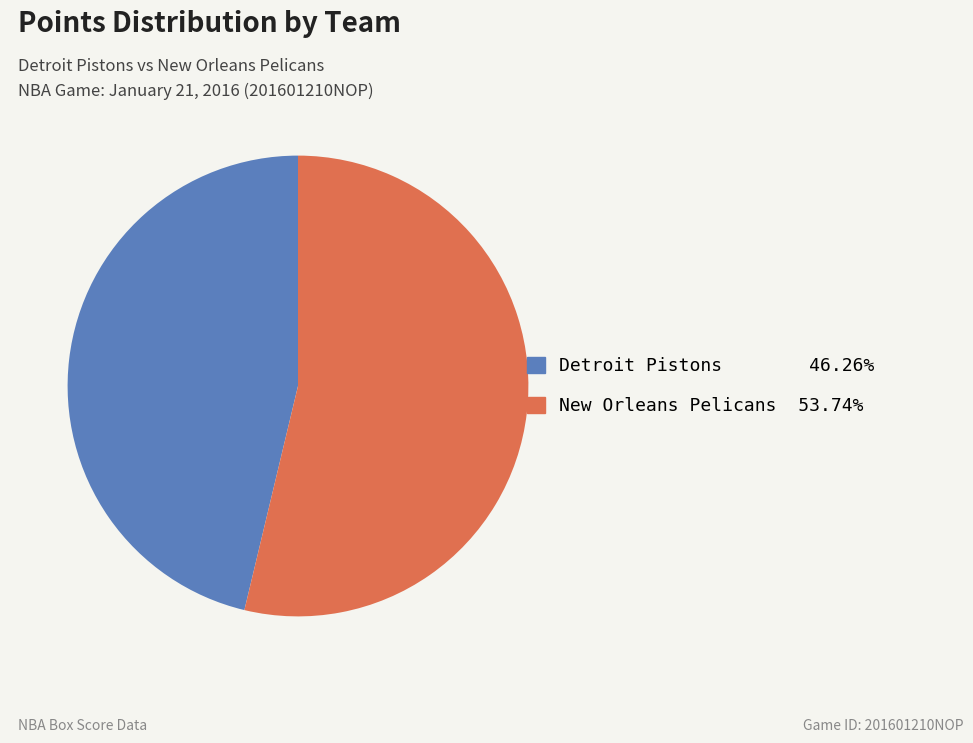

Is there a majority slice in this chart?

Yes